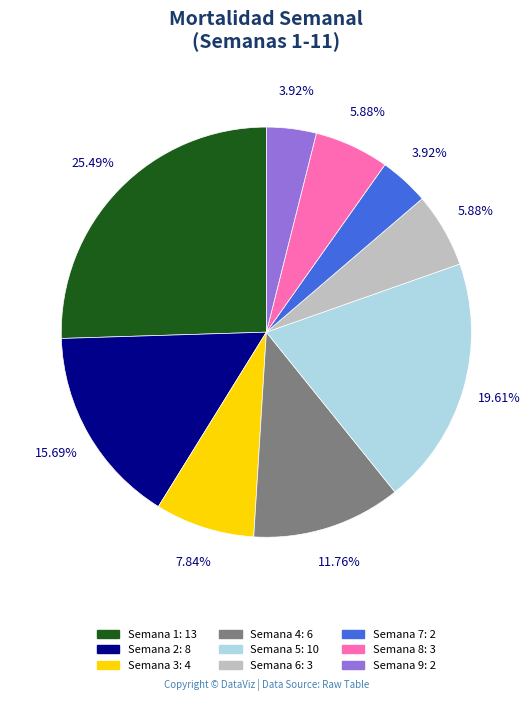

How many slices are in this pie chart?

9